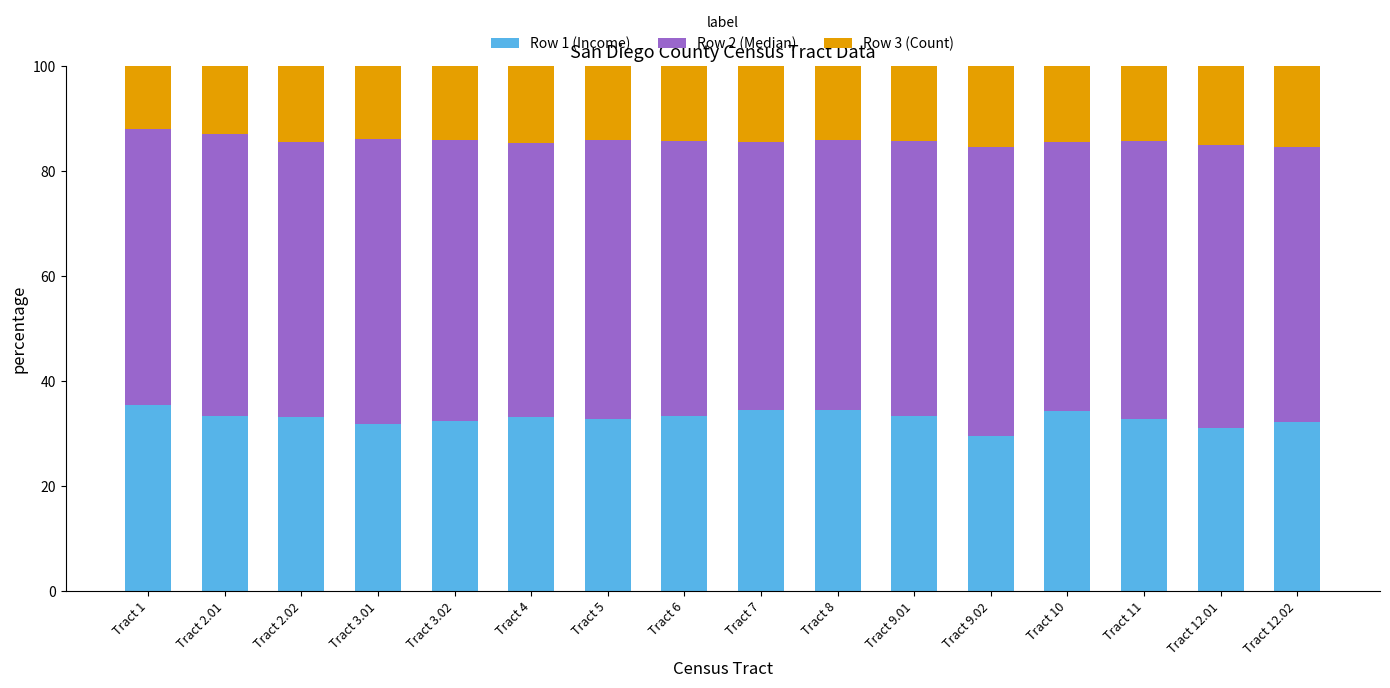

What are all the series names shown in the legend?

Row 1 (Income), Row 2 (Median), Row 3 (Count)